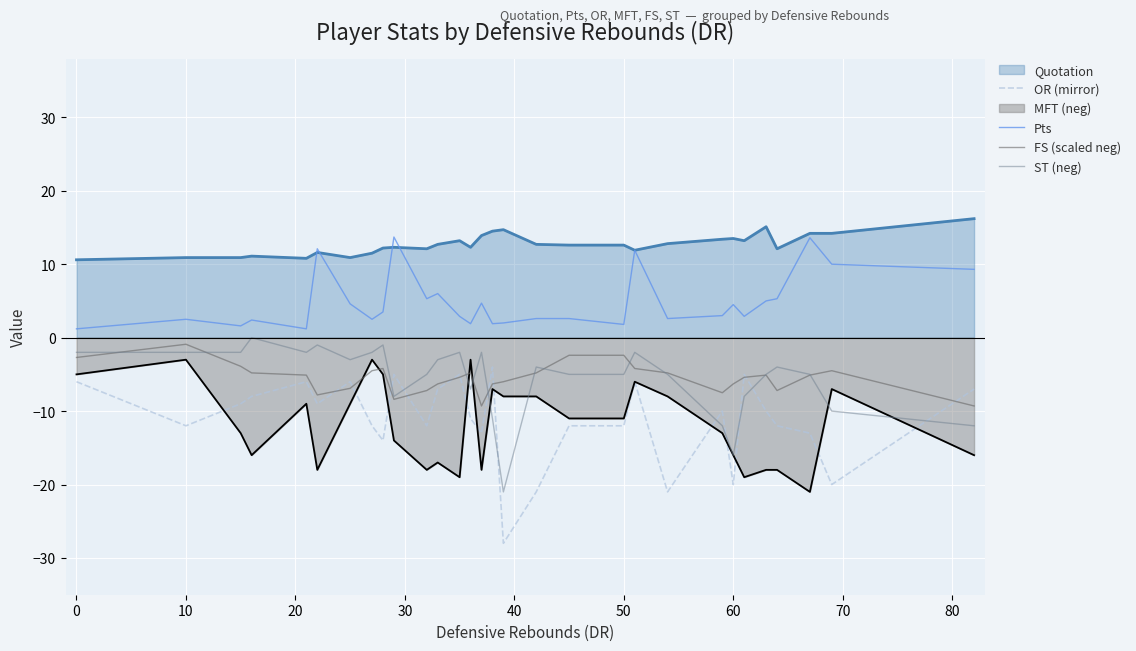

What is the maximum value shown in the chart?

16.2